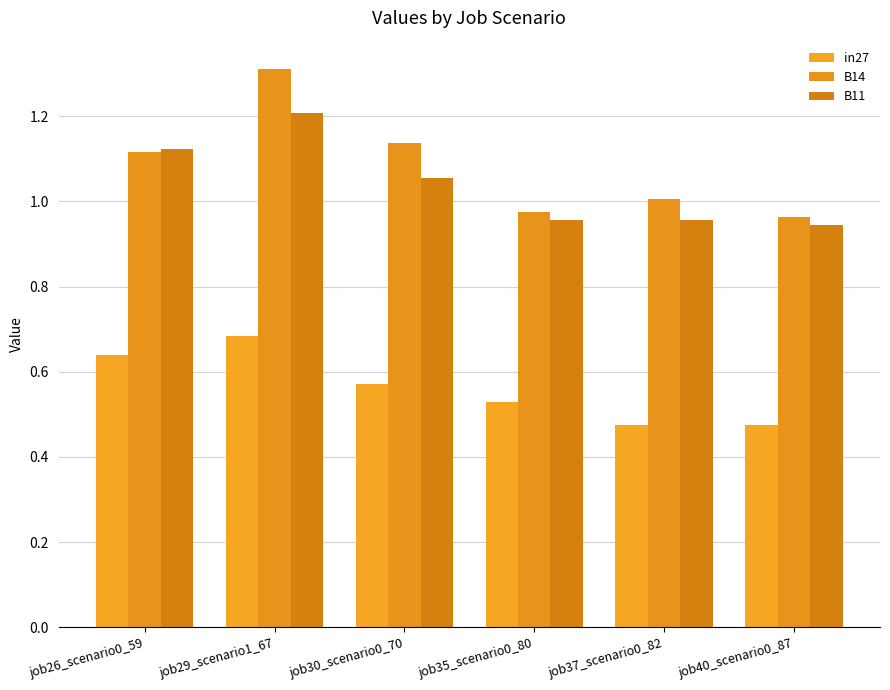

The value of B14 at job30_scenario0_70 is 1.1. True or false?

True